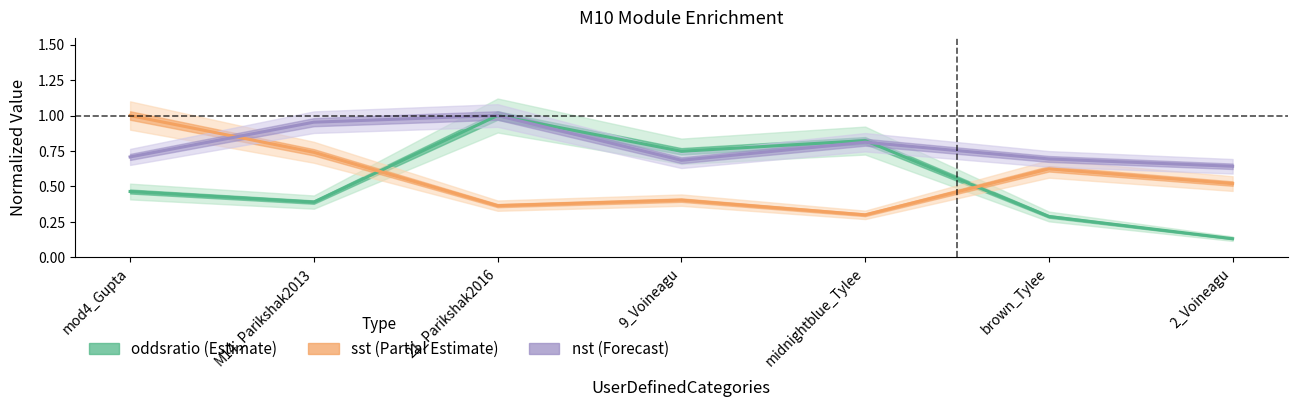

After their last crossing, which series has the higher values: sst or oddsratio?

sst